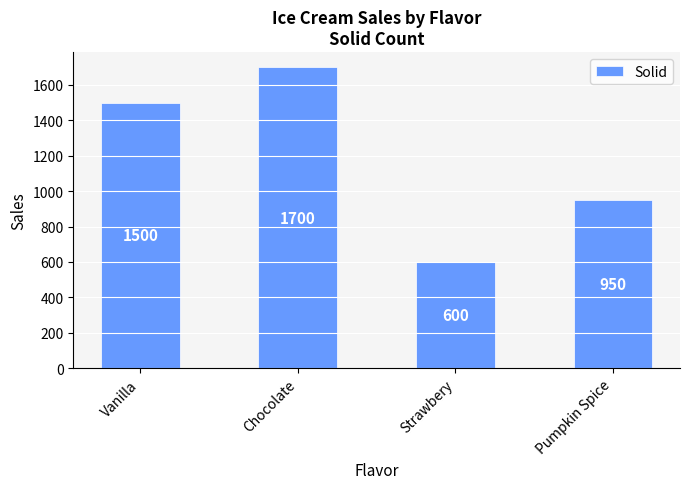

What position from the left is Pumpkin Spice?

4